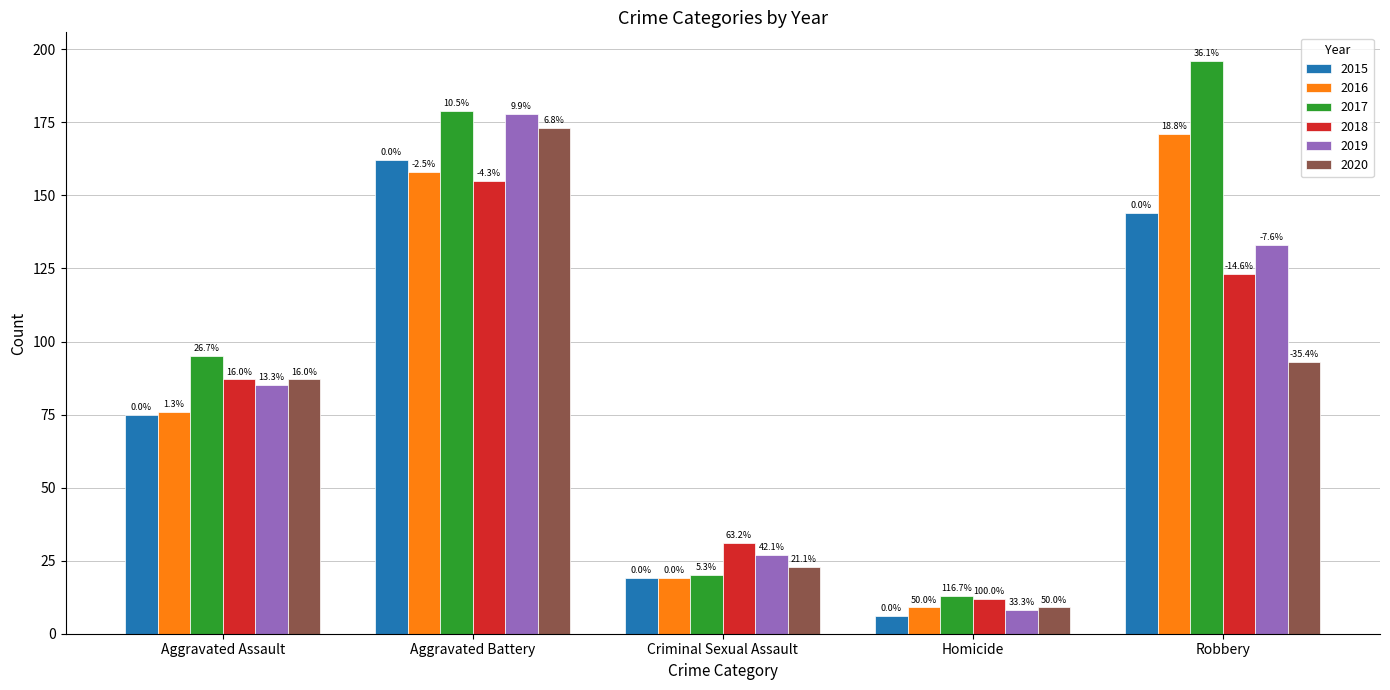

How many bars are there in each group?

6